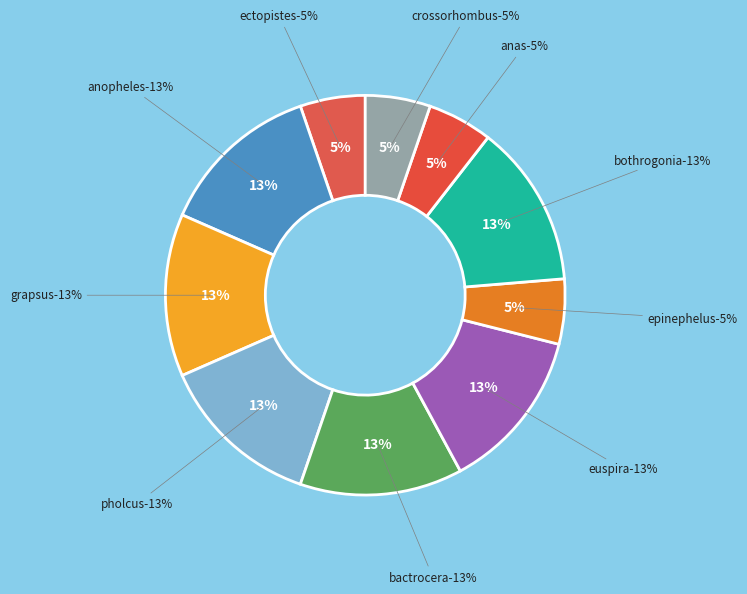

To the nearest percent, what portion does Grapsus tenuicrustatus represent?

13%